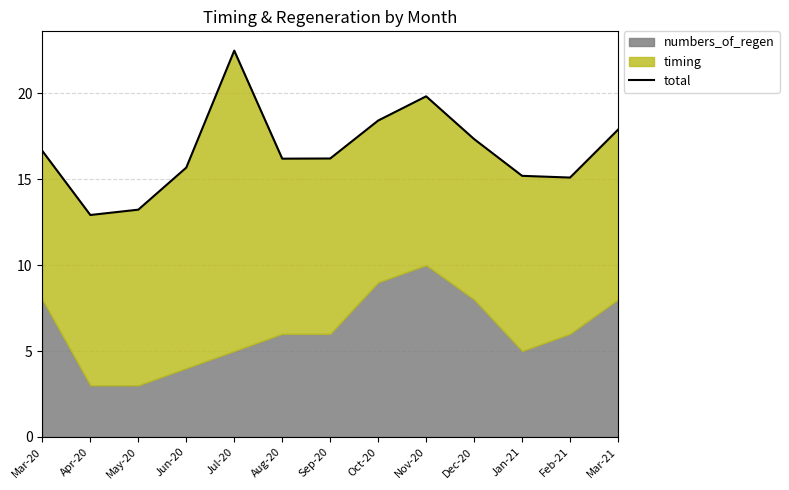

What is the smallest value displayed?

12.9